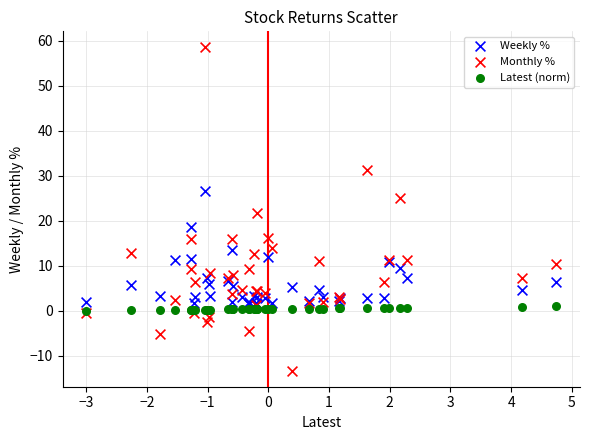

Which series contains the highest Y value?

Monthly %